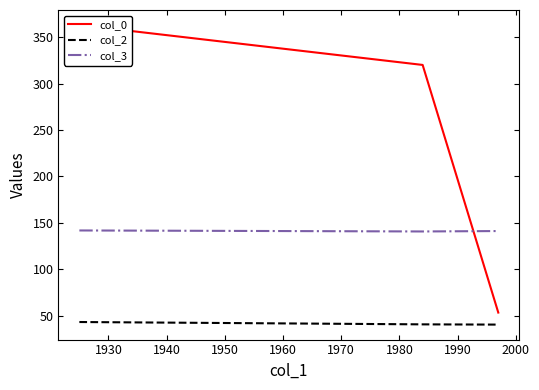

List the series in order of their peak value, highest first.

col_0, col_3, col_2